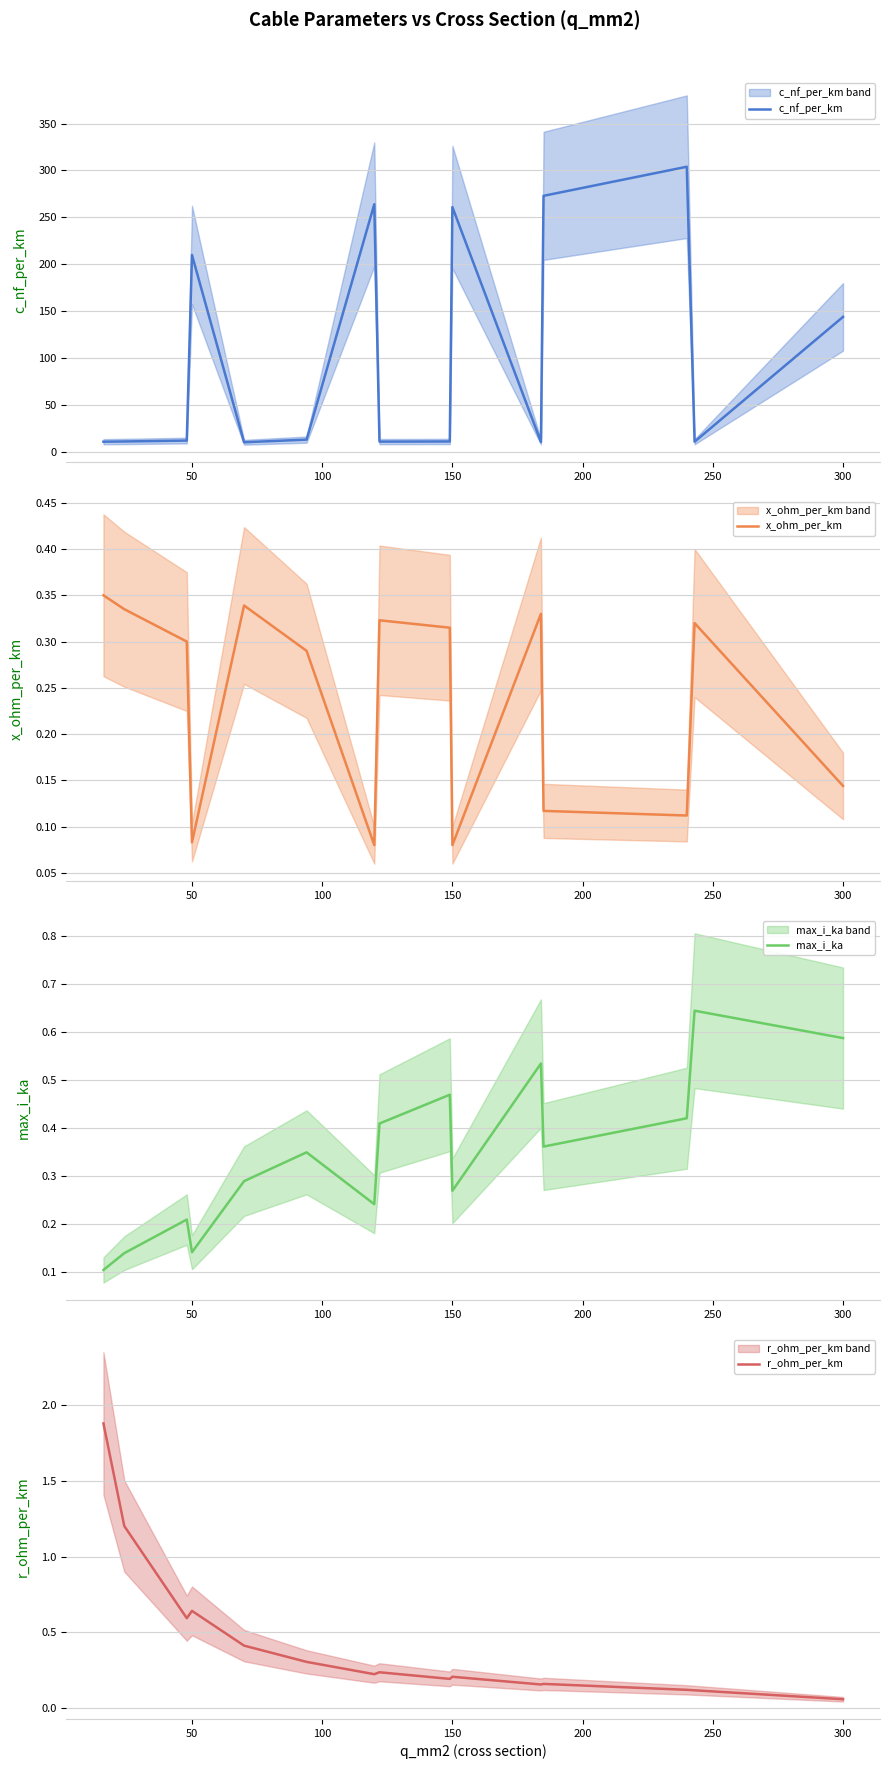

The c_nf_per_km series shows 261.0 at 150. True or false?

True